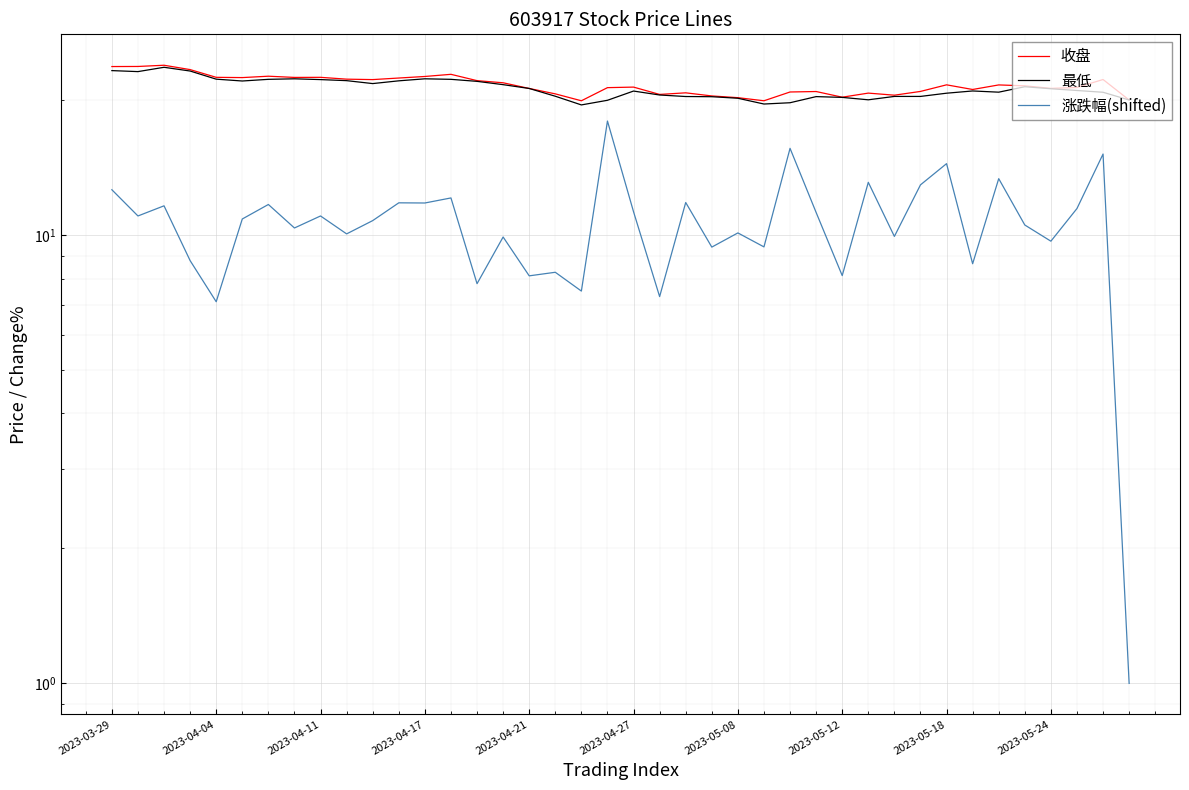

Which series changed the most between 22 and 27?

涨跌幅(shifted)